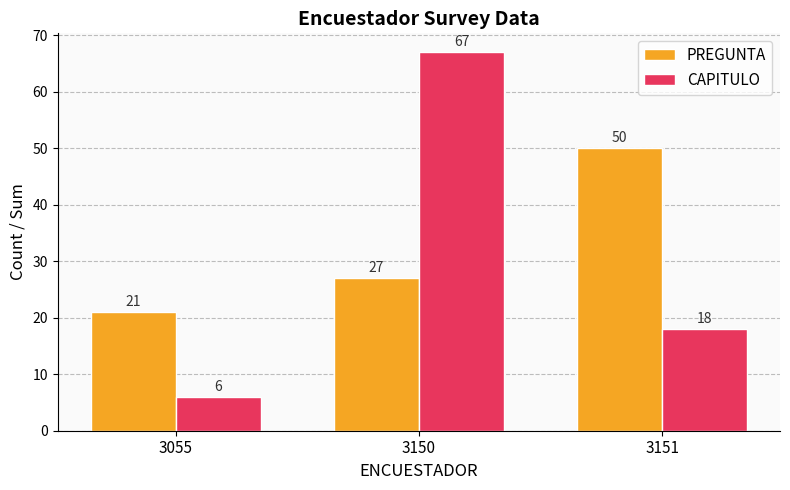

What is the difference between the CAPITULO values at 3151 and 3055?

12